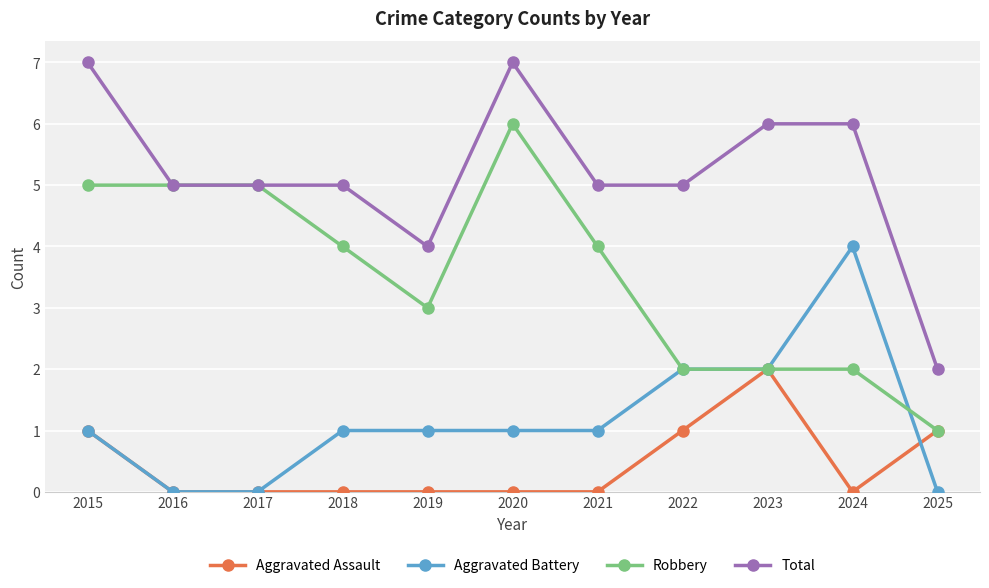

True or false: Aggravated Battery and Aggravated Assault cross at least once.

True